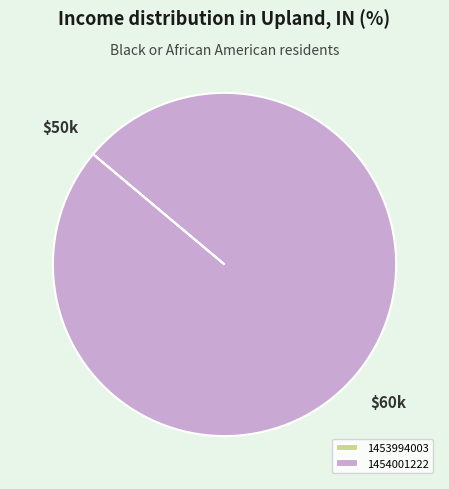

The 1454001222 slice represents 100% of the pie. True or false?

True